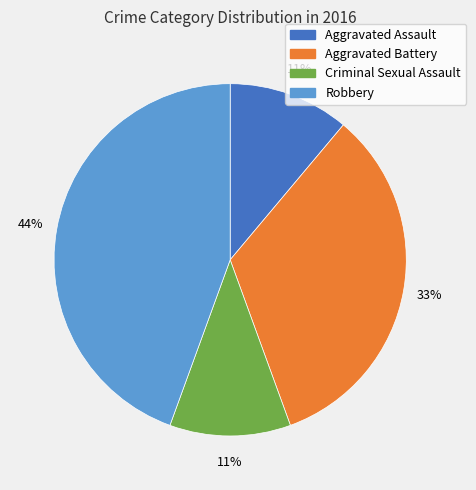

Does any single category account for the majority?

No